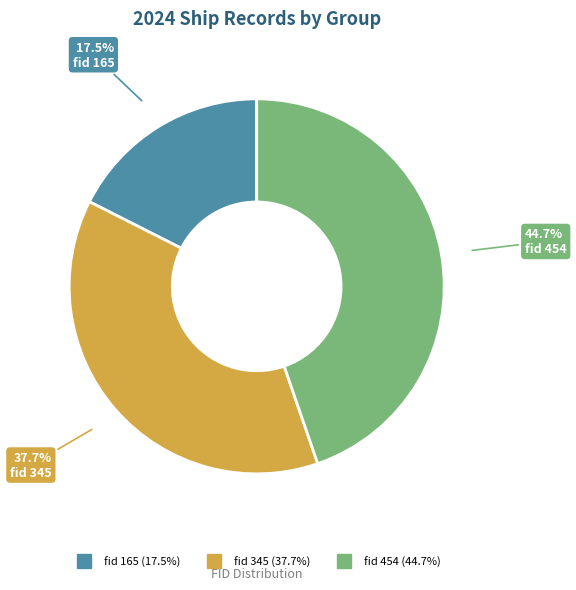

Rank the categories by value from highest to lowest.

fid 454, fid 345, fid 165